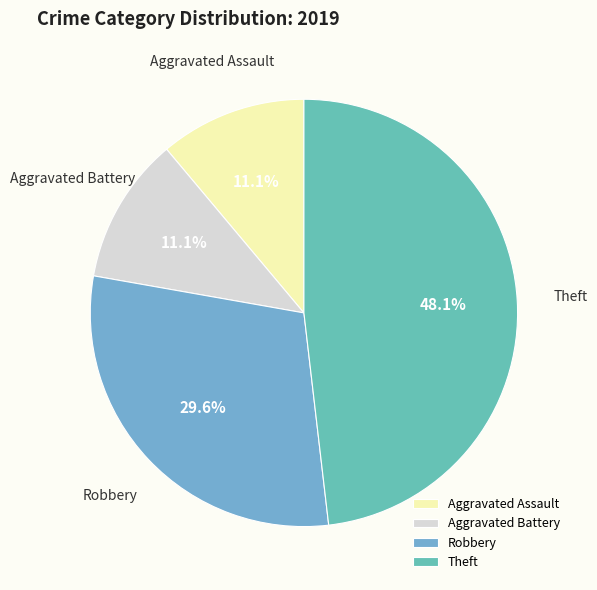

To the nearest percent, what percentage of the pie is Aggravated Assault?

11%